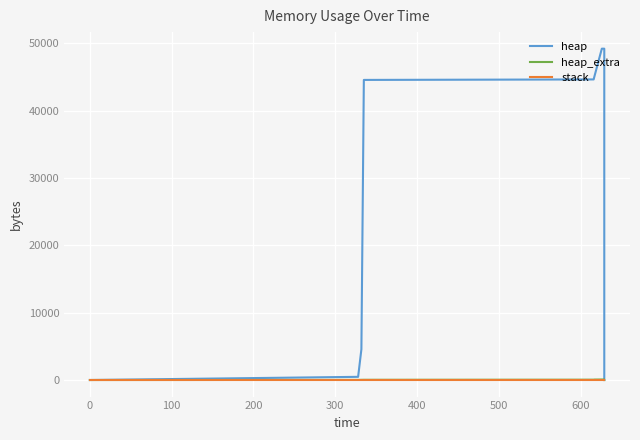

Which series has the widest spread of values?

heap